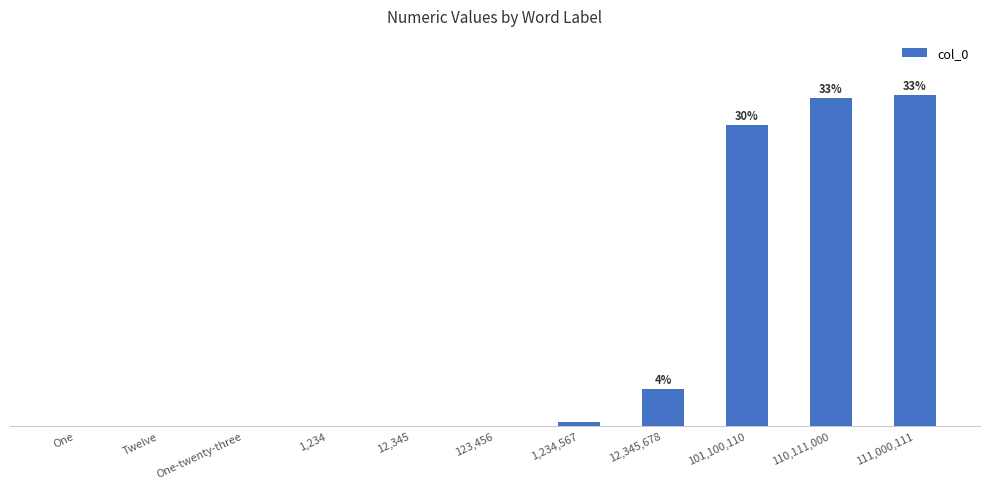

What is the sum of all values?

100.0